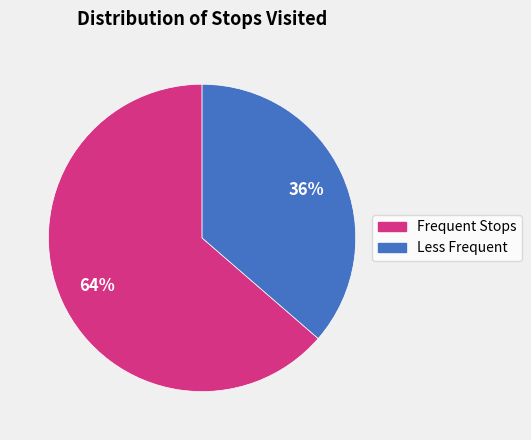

To the nearest percent, what is the average slice percentage?

50%